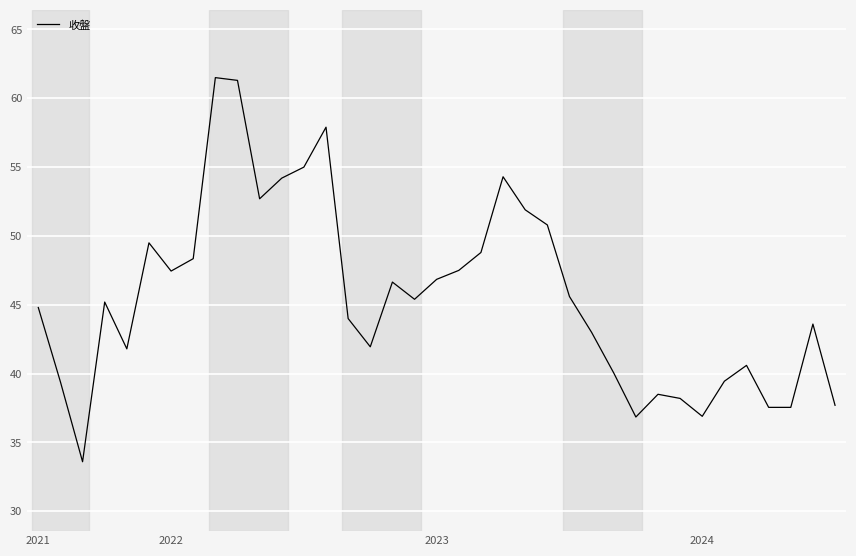

What is the smallest value displayed?

33.6